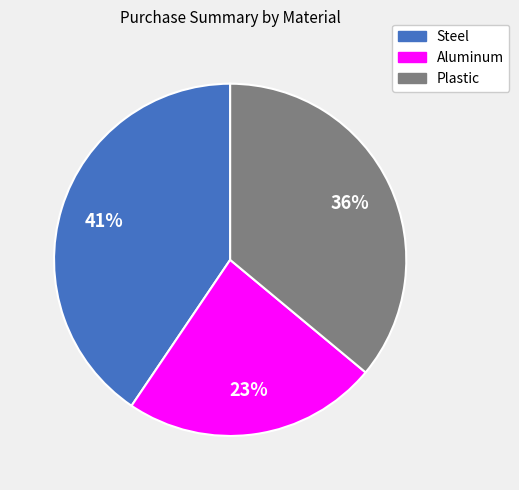

To the nearest percent, what is the difference between the Plastic and Steel slice percentages?

5%